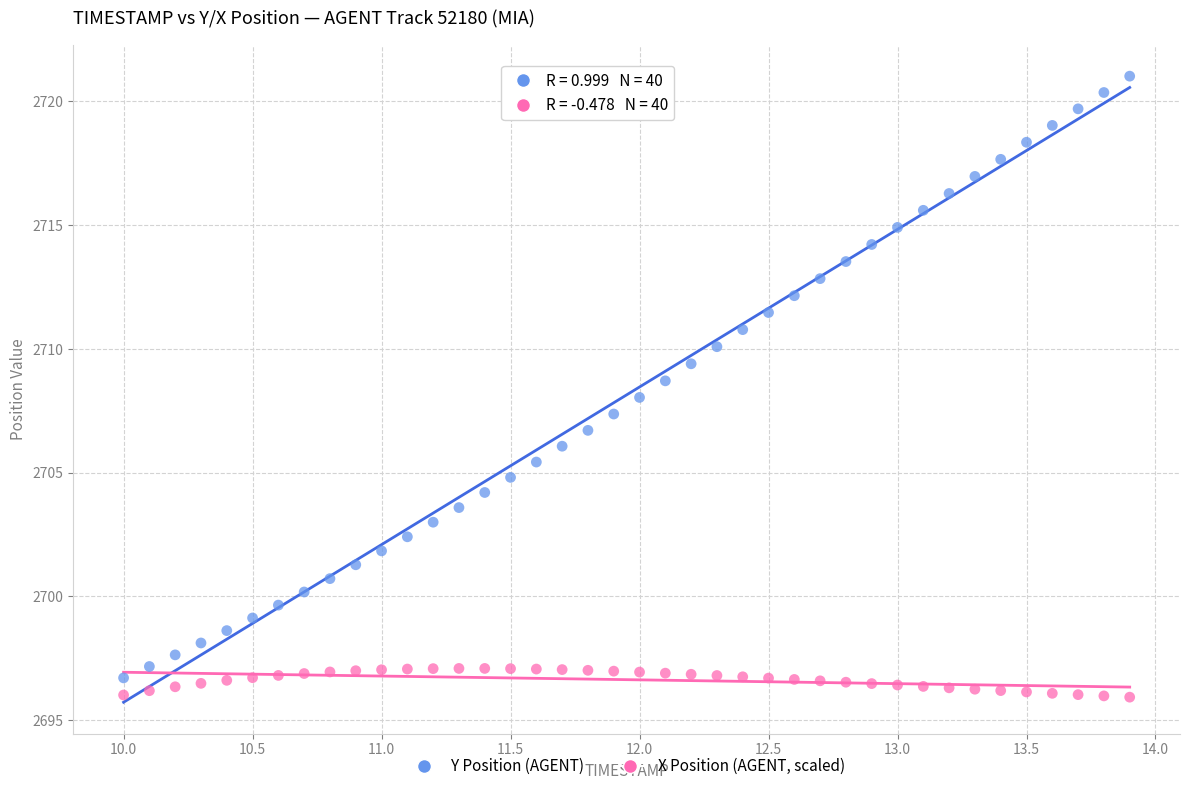

Across all data points, what is the range of X values (max minus min)?

3.9